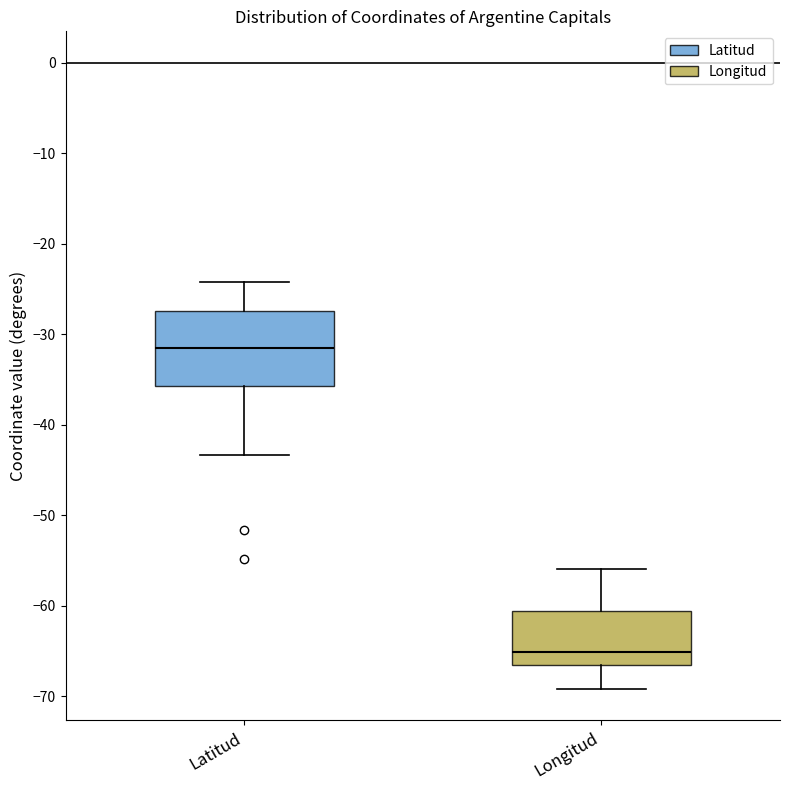

Which box's median line is the highest?

Latitud